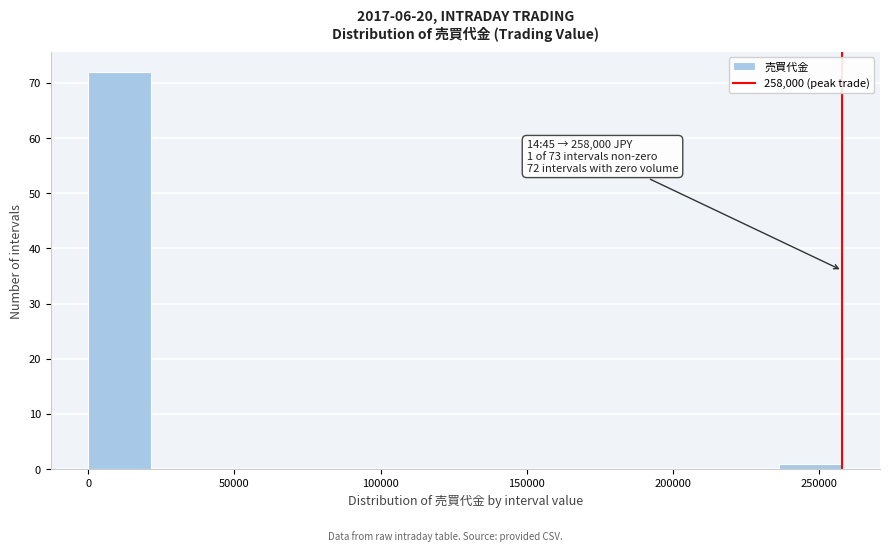

Which range on the x-axis has the tallest bar?

0 to 21500